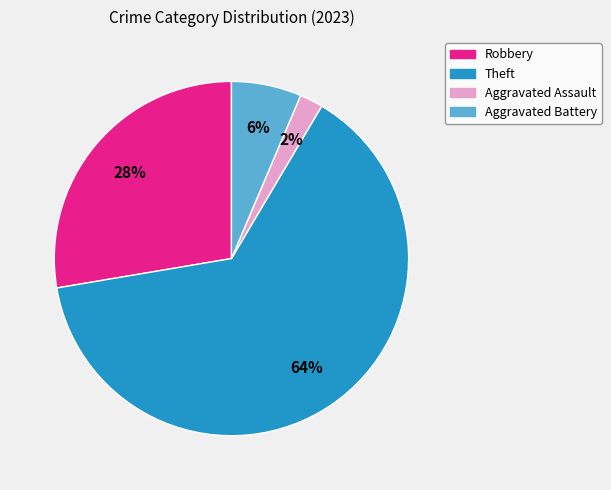

Does any single category account for the majority?

Yes